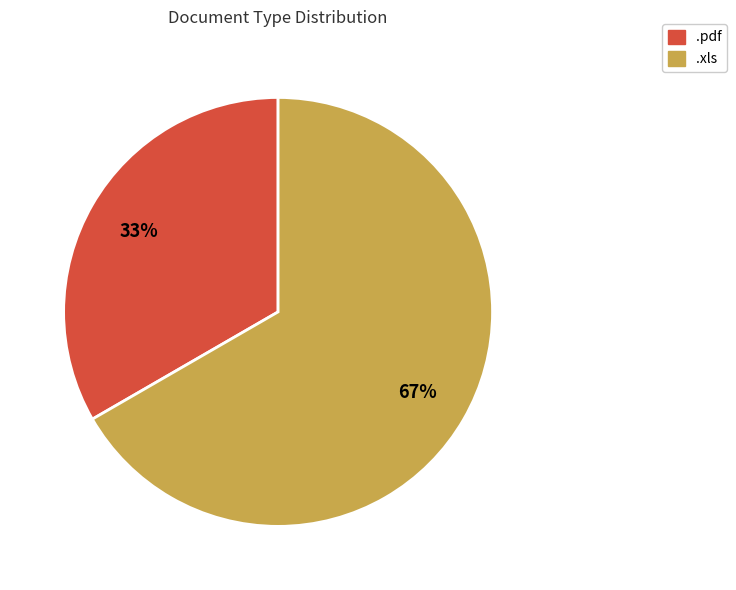

What is the majority slice?

.xls